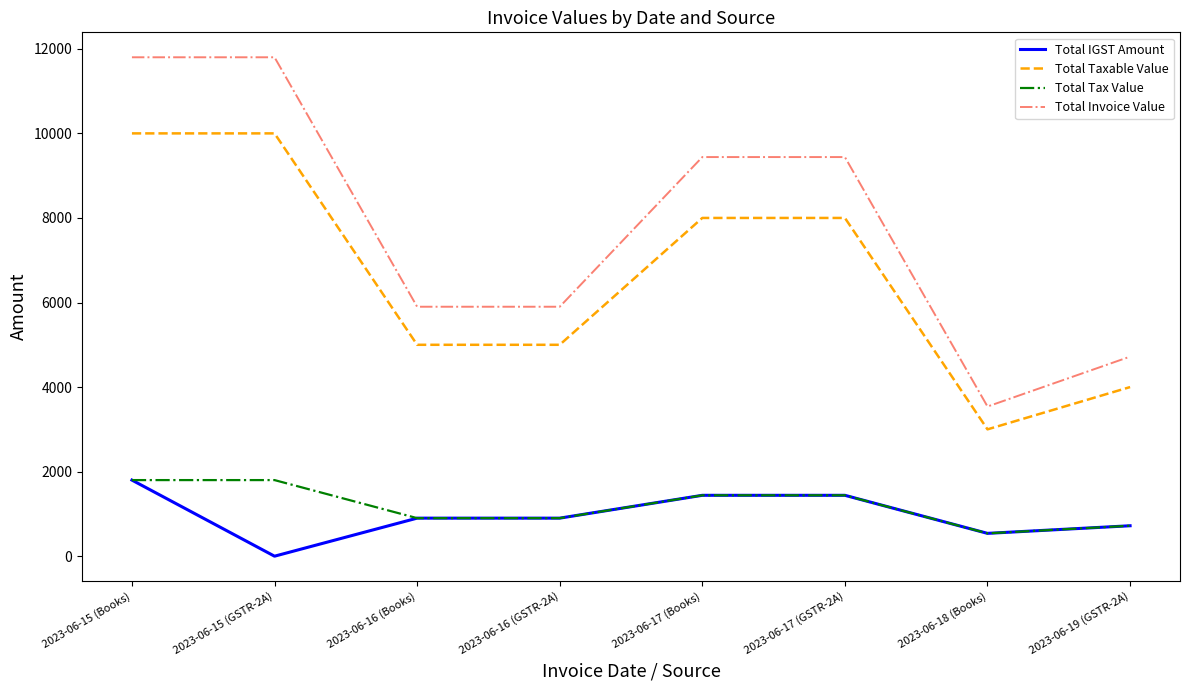

At which label does Total IGST Amount first exceed 900?

2023-06-15 (Books)